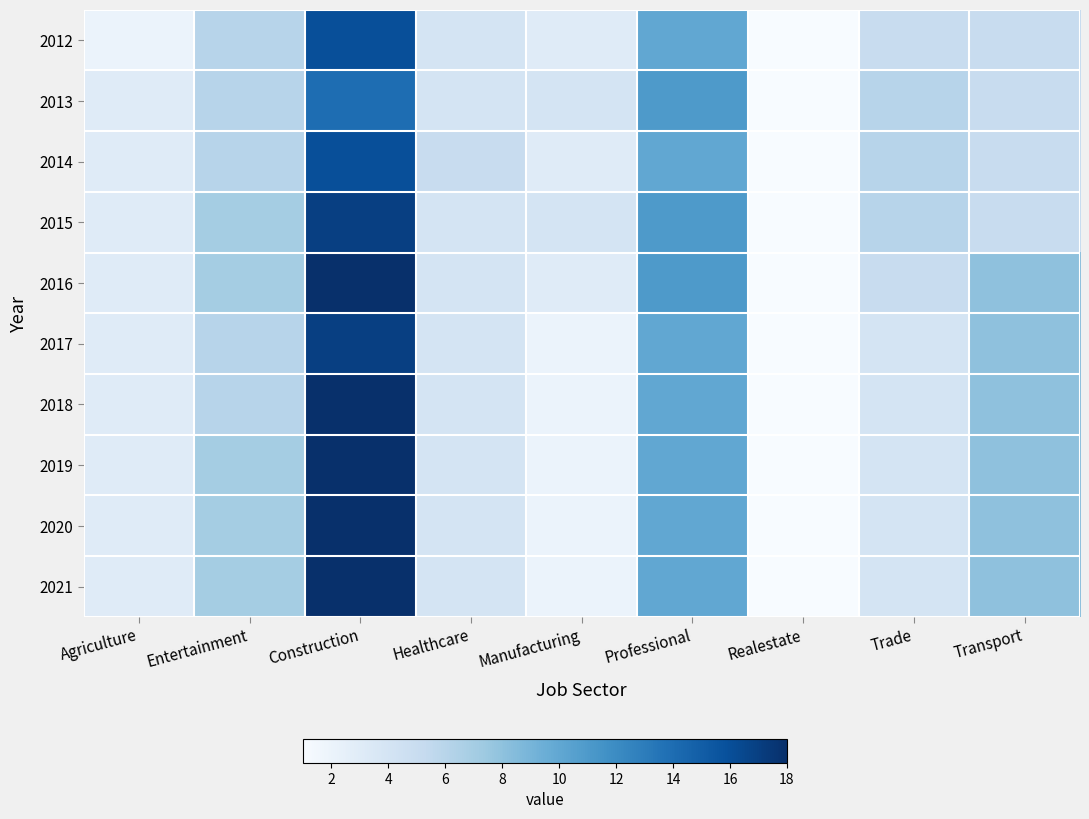

List the series in order of their peak value, lowest first.

2013, 2012, 2014, 2015, 2017, 2016, 2018, 2019, 2020, 2021